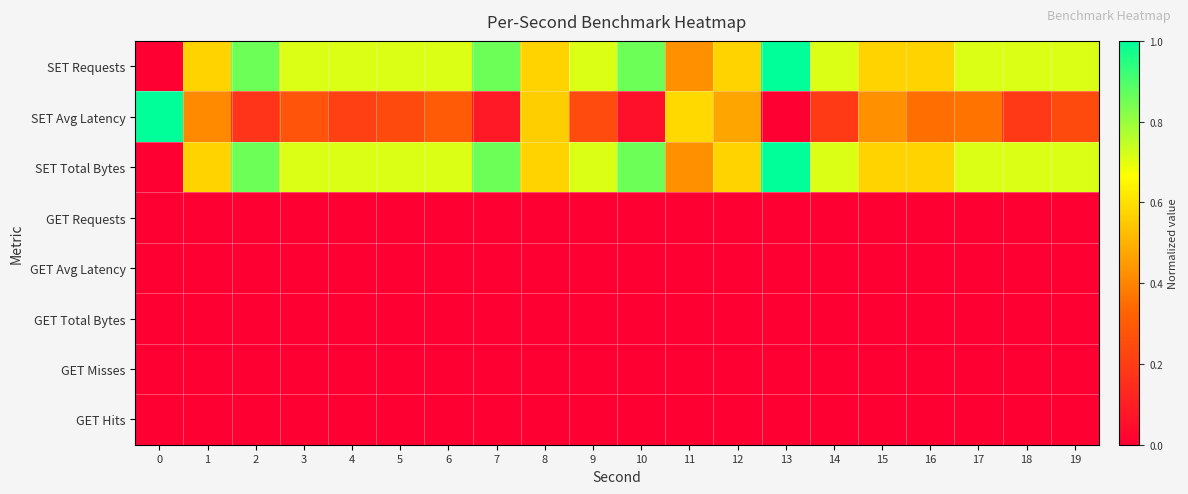

At how many categories does at least one series exceed 0?

20